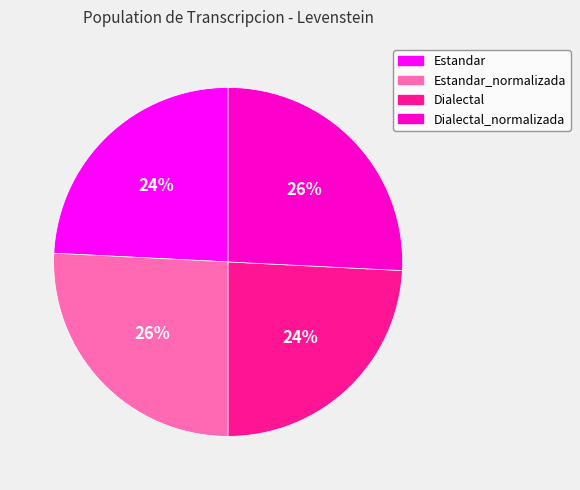

To the nearest percent, what is the difference between the largest and smallest slice percentages?

2%